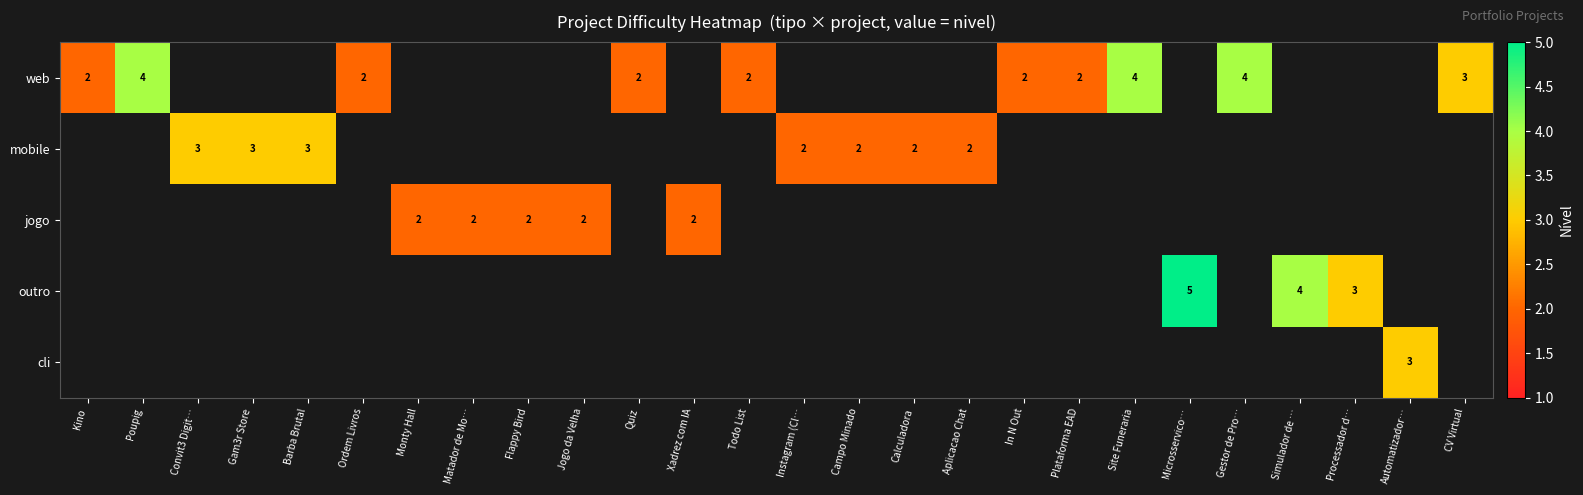

Is it true that jogo equals 2 at Monty Hall?

True